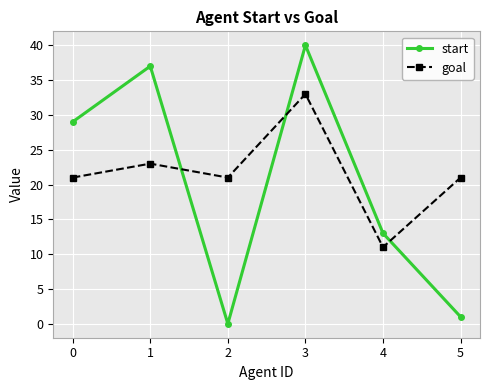

What is the difference between the maximum and minimum values in the start series?

40